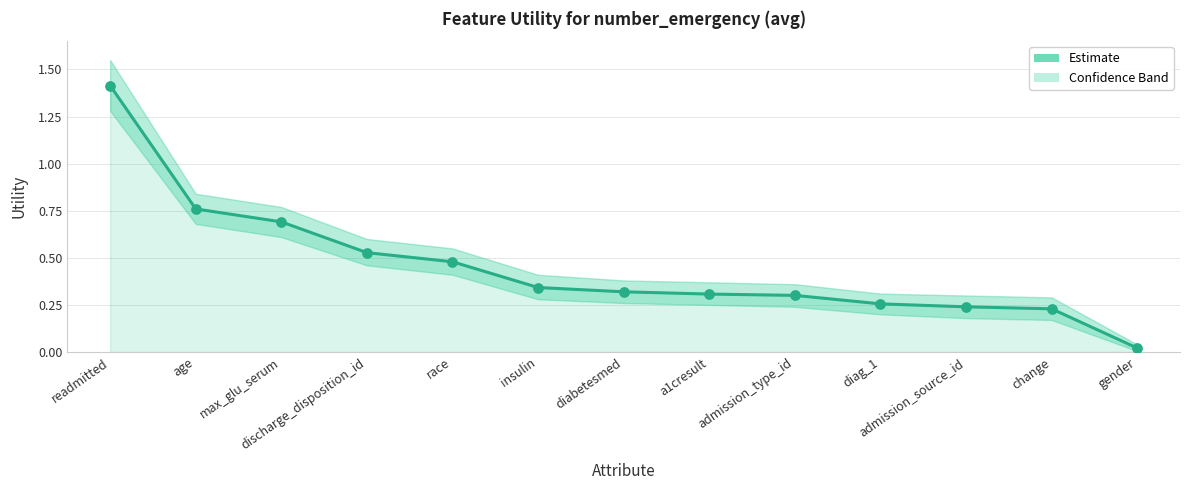

What is the change in value from readmitted to admission_type_id?

-1.1